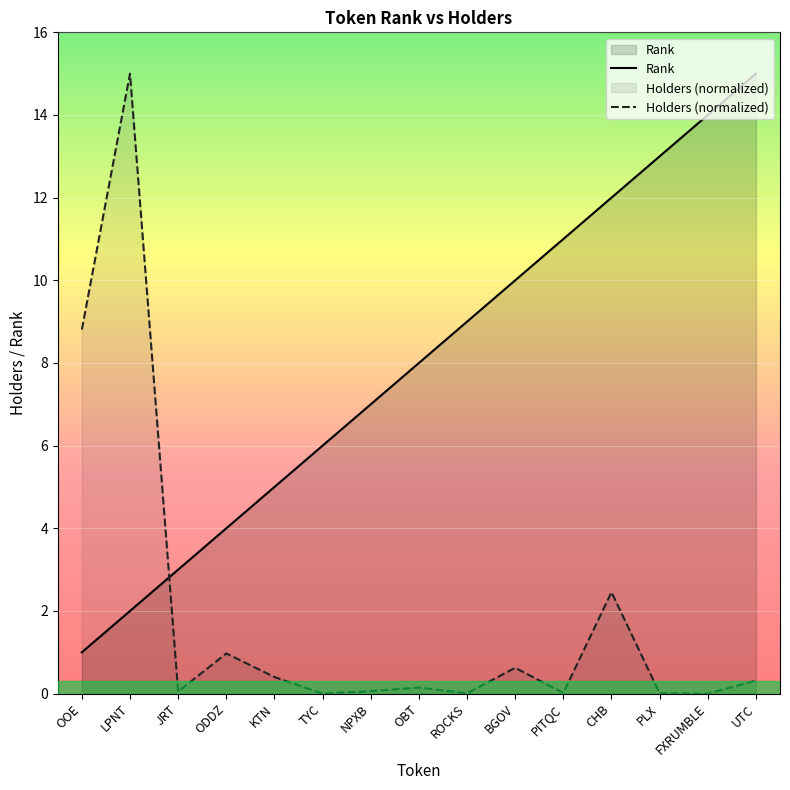

How many lines are shown in the chart?

2